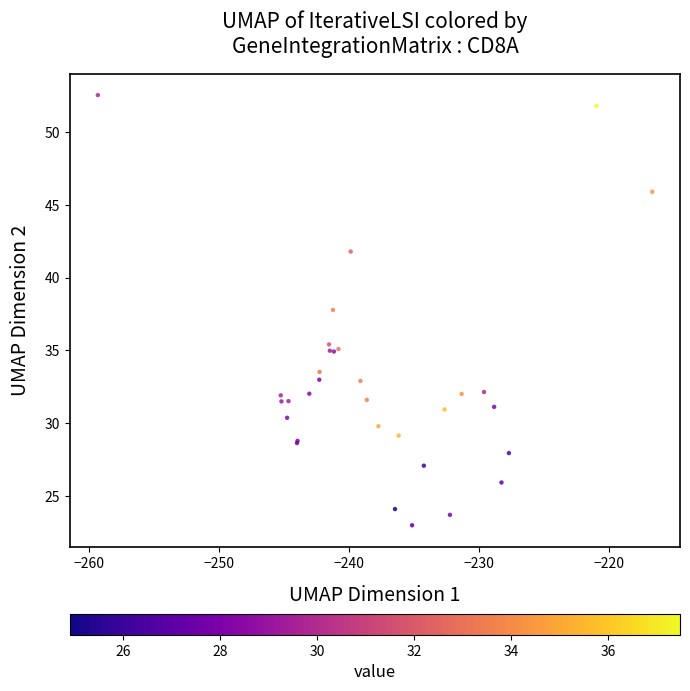

What Y value in the scatter plot is closest to 37?

37.8